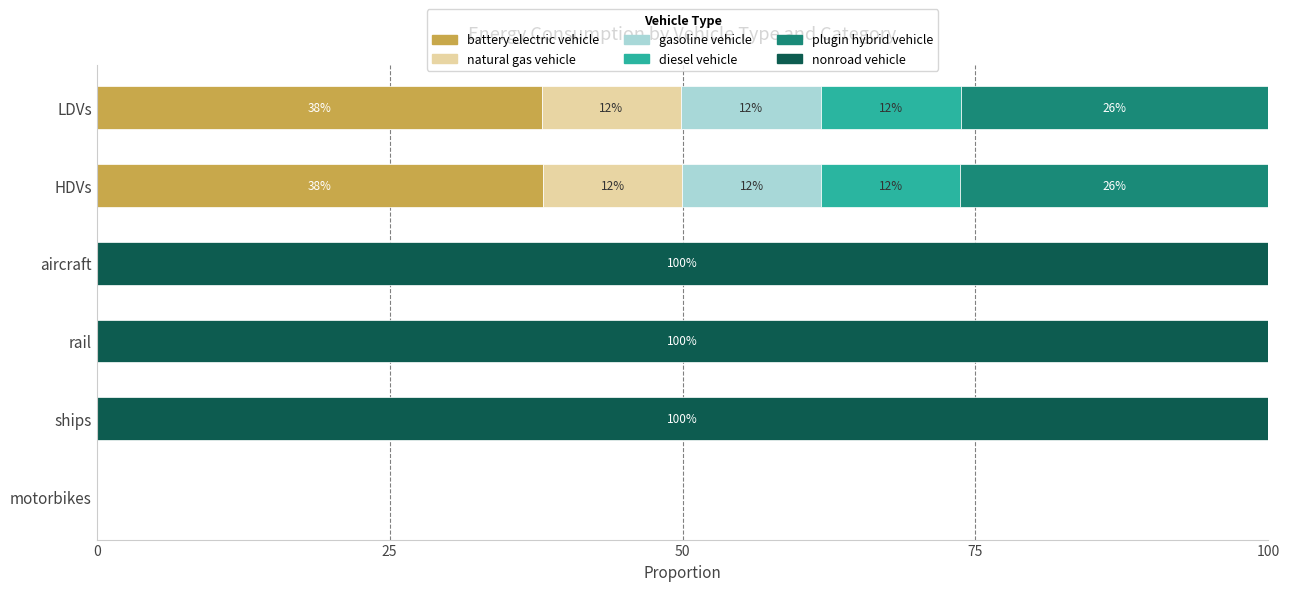

What is the total value across all series at ships?

100.0